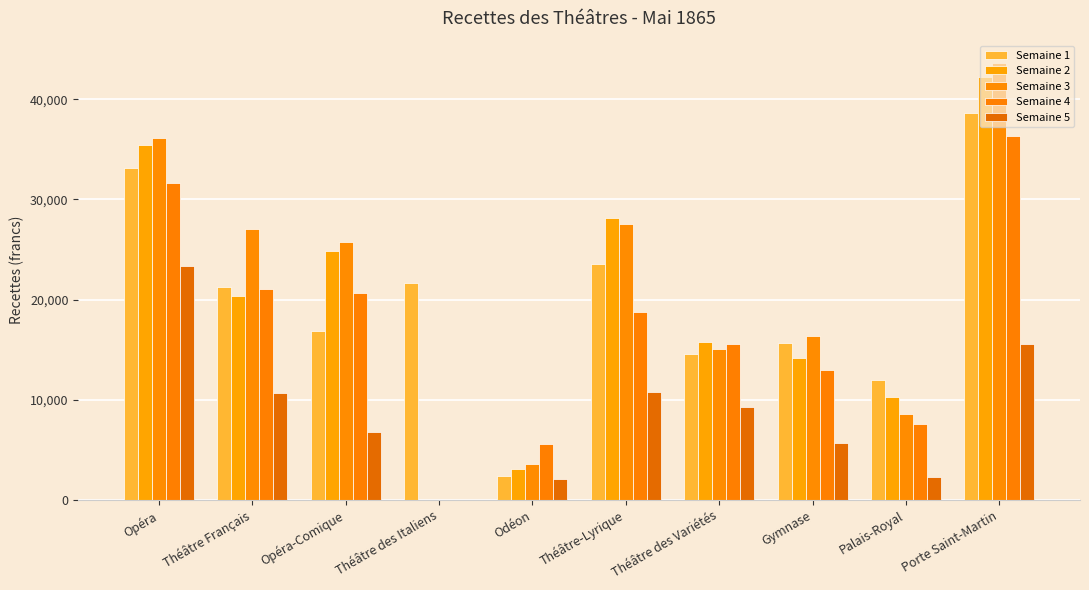

What is the minimum value for Semaine 1?

2429.0